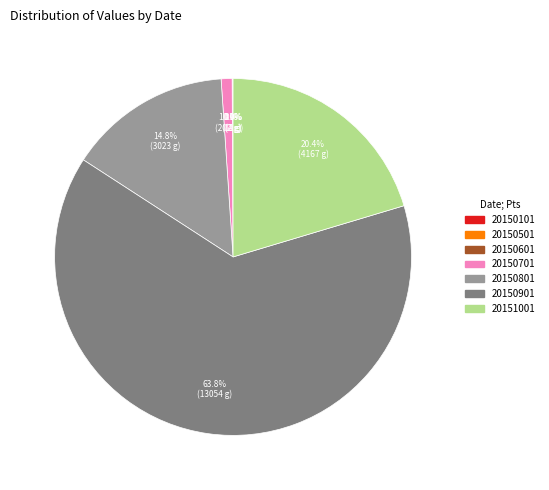

Is there any slice that represents more than half of the pie?

Yes